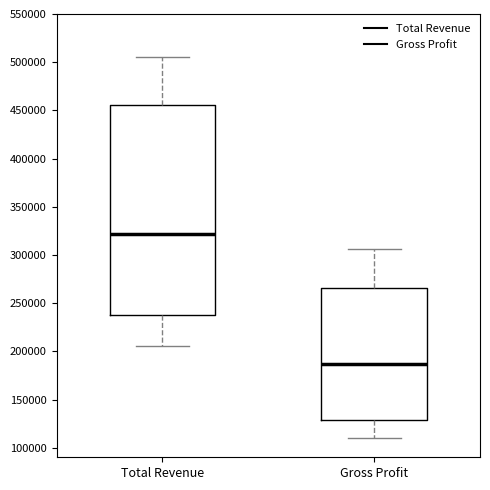

Reading left to right, read every box against the y-axis: the position of its median line, the range the box covers, and the ends of its whiskers. The values are not printed on the chart, so give them approximately, as read against the axis.

Total Revenue: median 320000, box 235000 to 455000, whiskers 205000 to 505000
Gross Profit: median 185000, box 130000 to 265000, whiskers 110000 to 305000